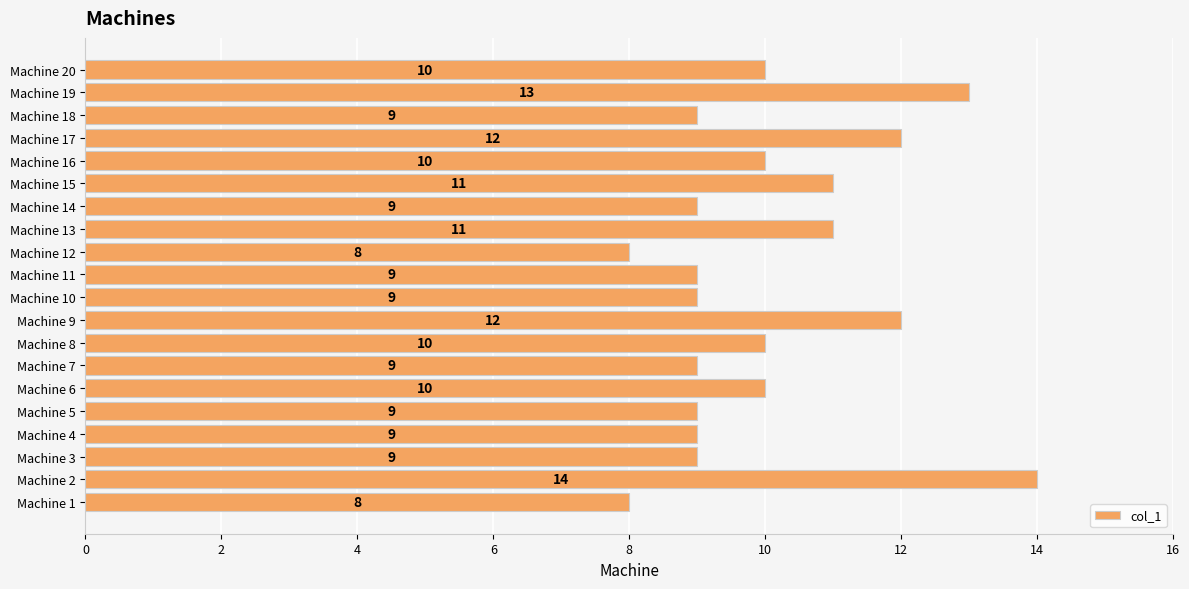

What is the average value?

10